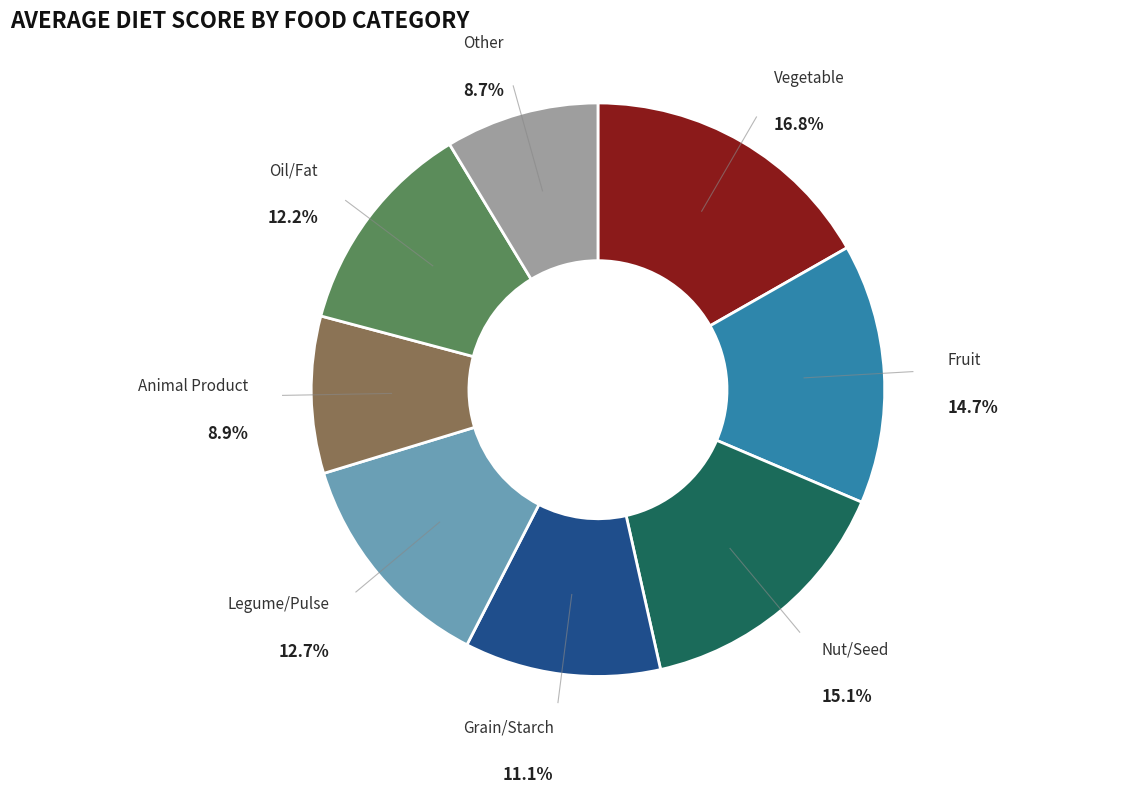

Is there any slice that represents more than half of the pie?

No